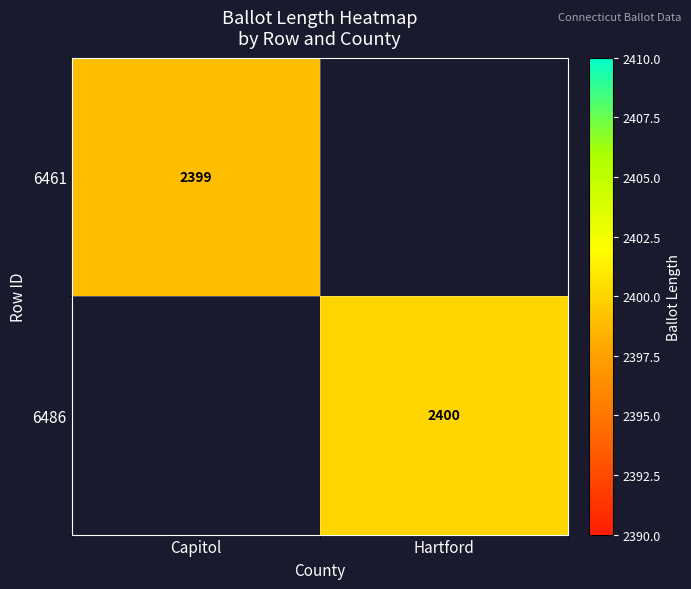

Is the value of 6486 at Hartford greater than the value of 6461 at Capitol?

Yes